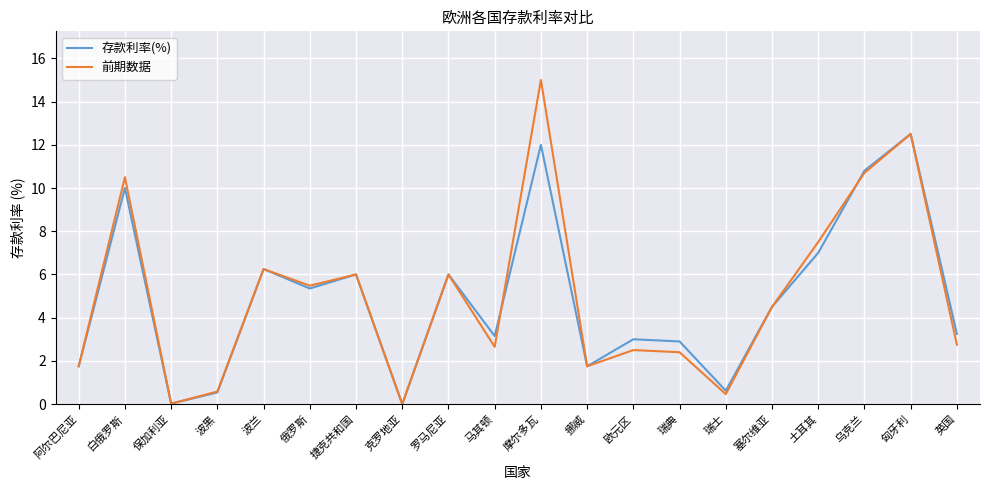

What is the approximate value of 前期数据 at 土耳其?

7.5